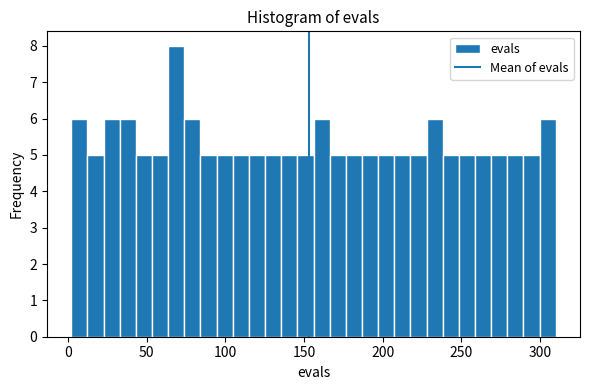

Around what value on the x-axis is the tallest bar? Give the approximate position of its centre, as read against the axis.

70